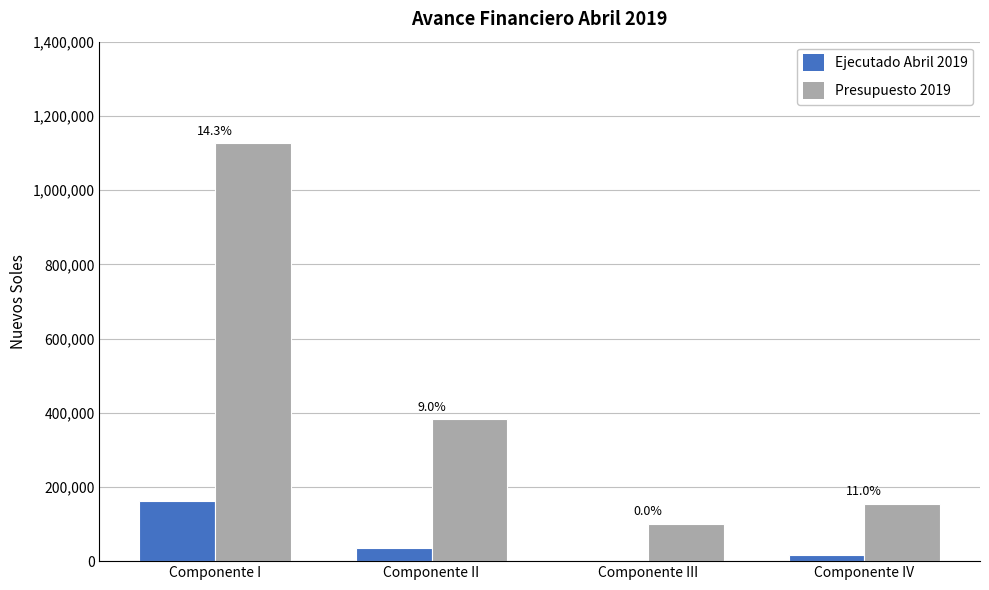

How many groups of bars are there?

4